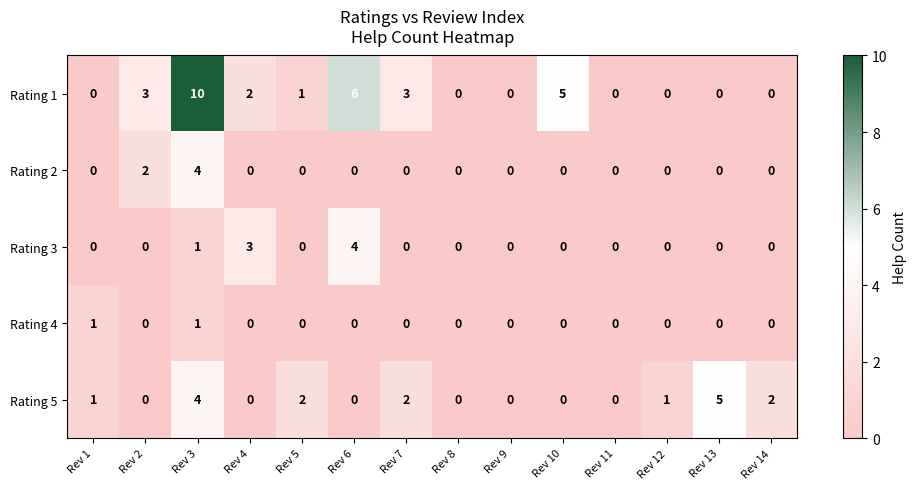

How many data points in Rating 4 are above 0?

2